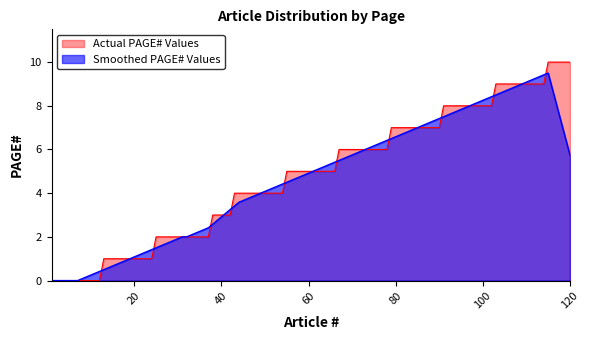

List the series in order of their peak value, lowest first.

Smoothed PAGE# Values, Actual PAGE# Values